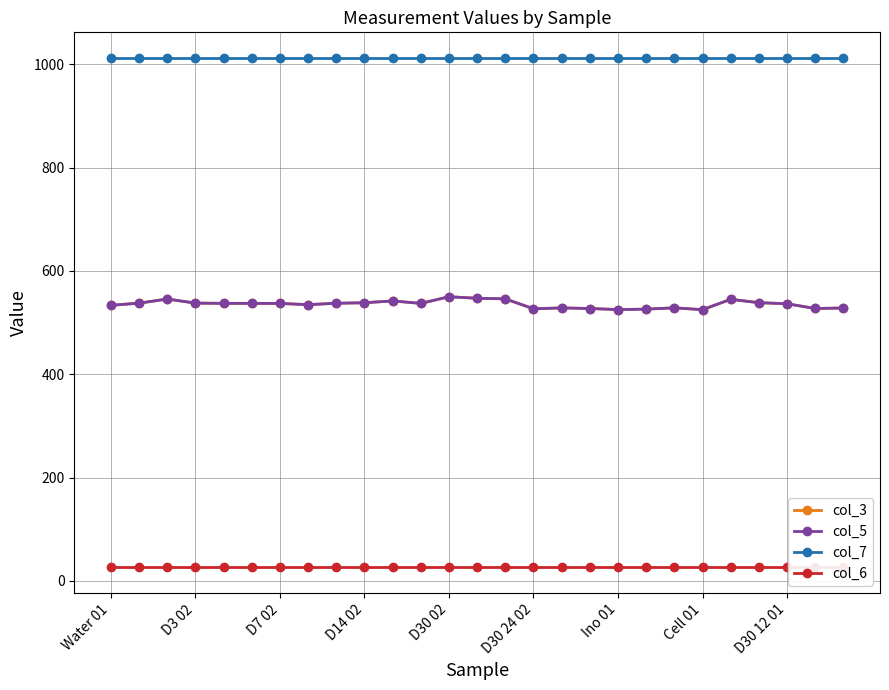

What position from the right is 17?

10